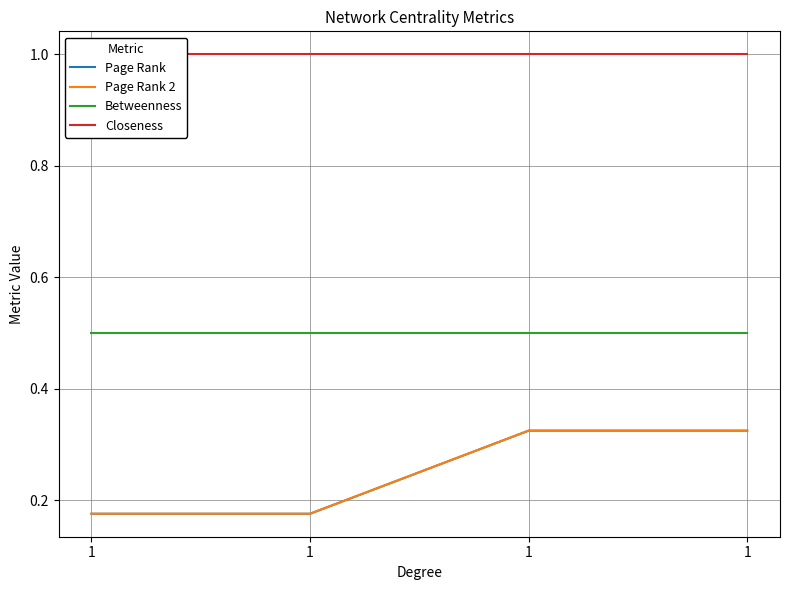

True or false: Page Rank and Betweenness intersect in this chart.

False